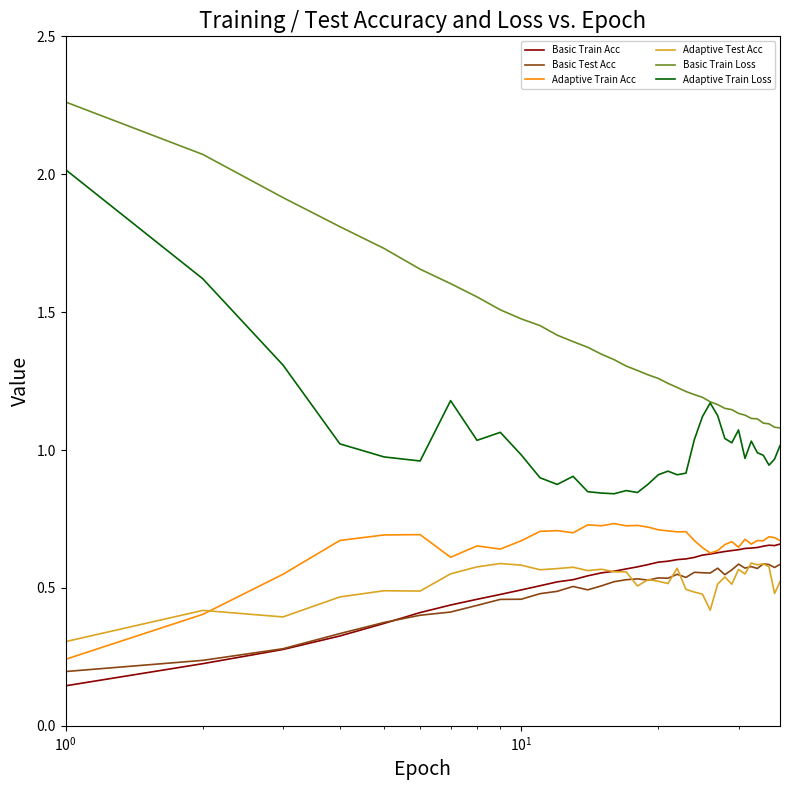

How many lines are shown in the chart?

6